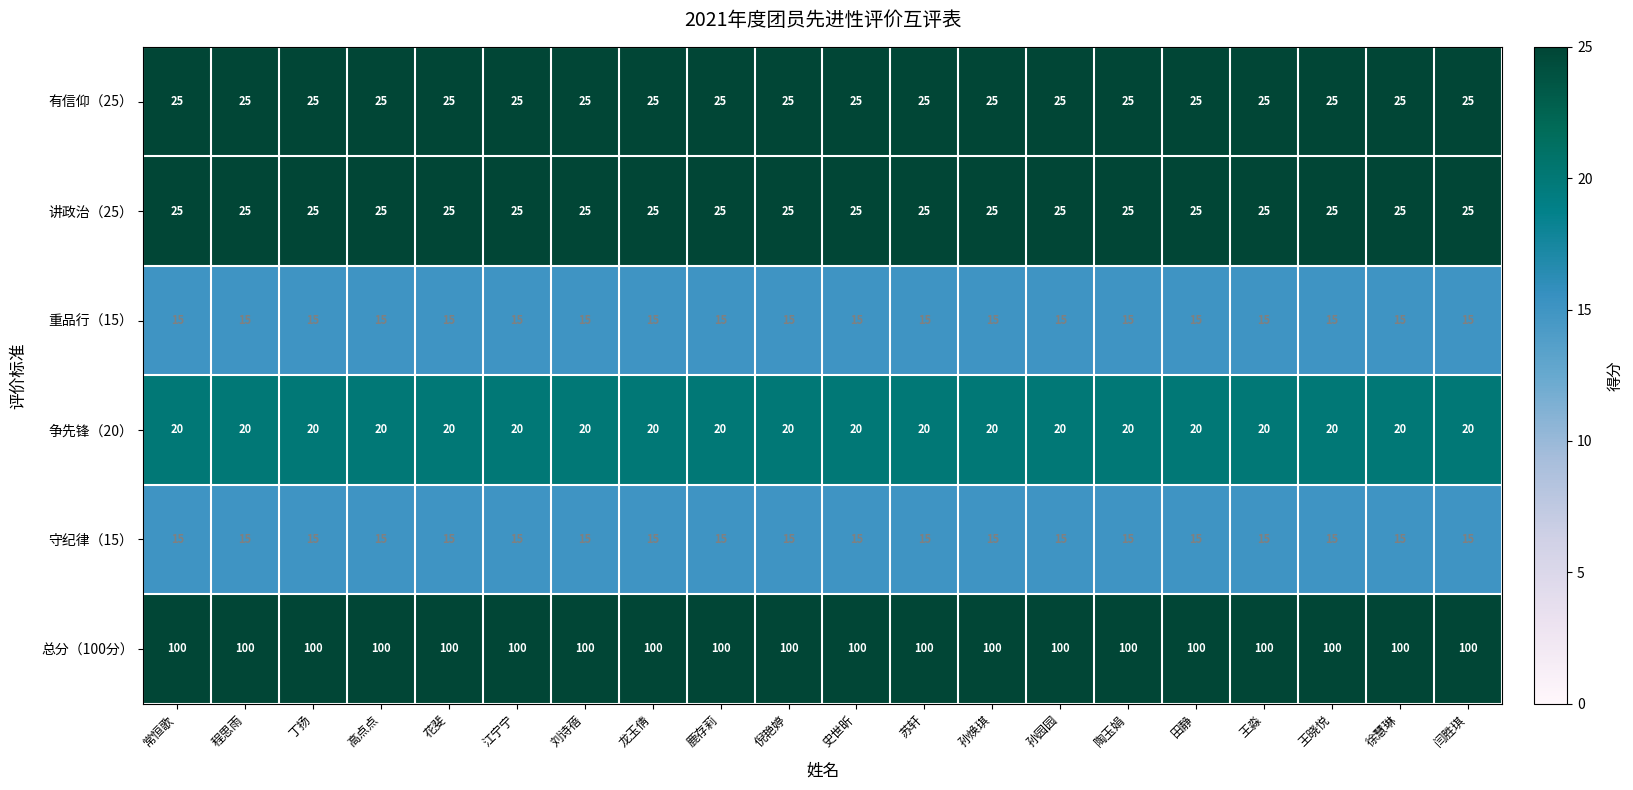

Read the 重品行（15） value at 刘诗蓓.

15